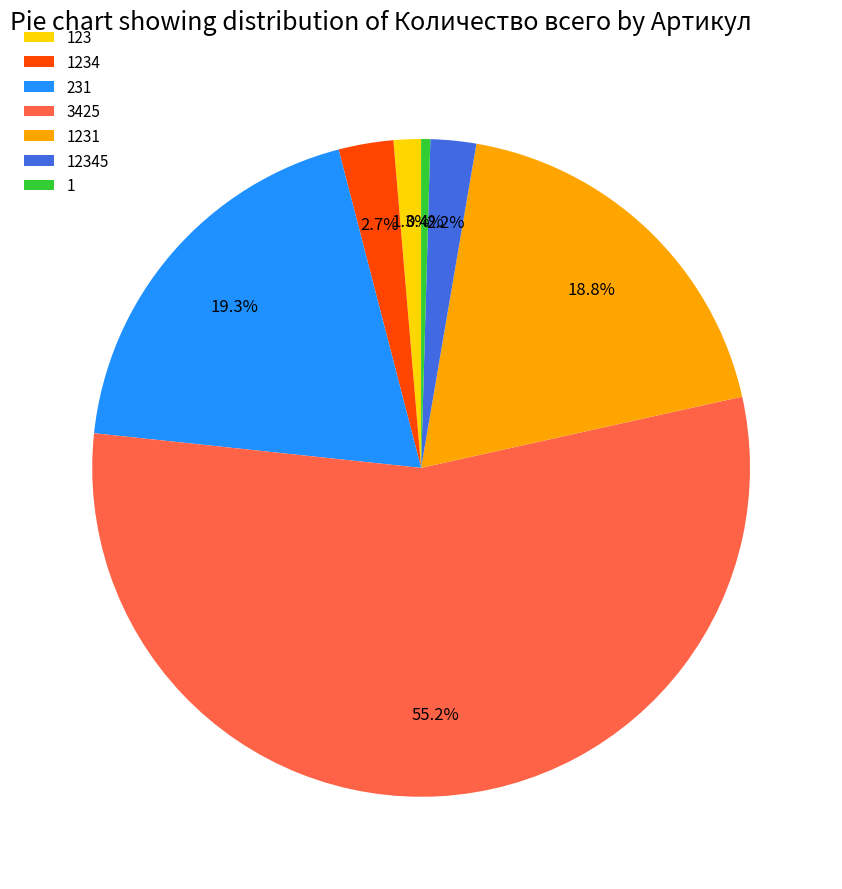

How many segments does this pie chart have?

7